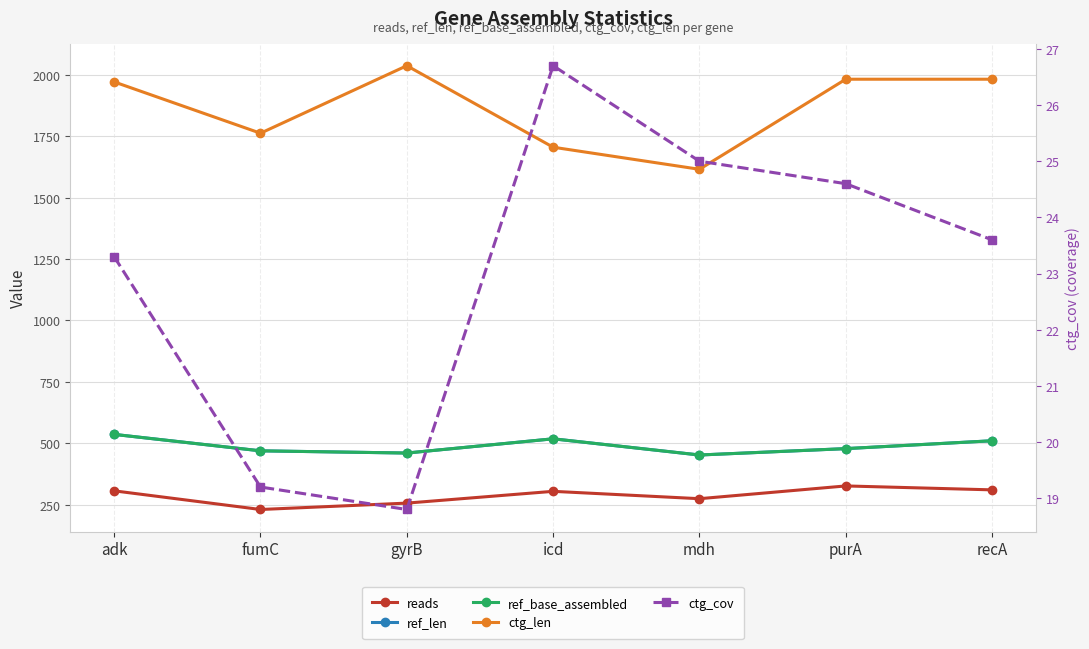

List the series in order of their peak value, lowest first.

ctg_cov, reads, ref_len, ref_base_assembled, ctg_len